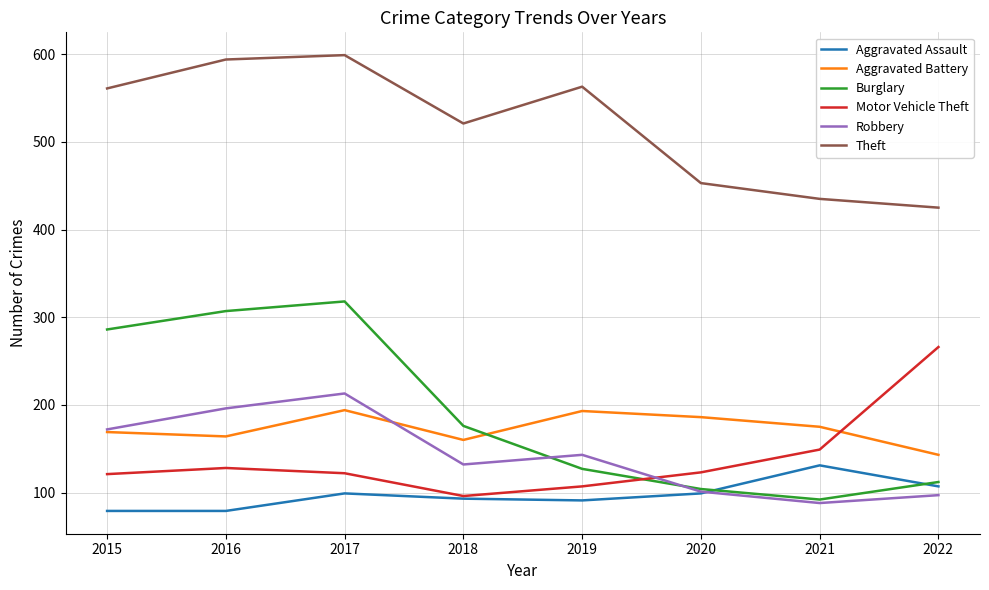

True or false: Motor Vehicle Theft and Theft intersect in this chart.

False